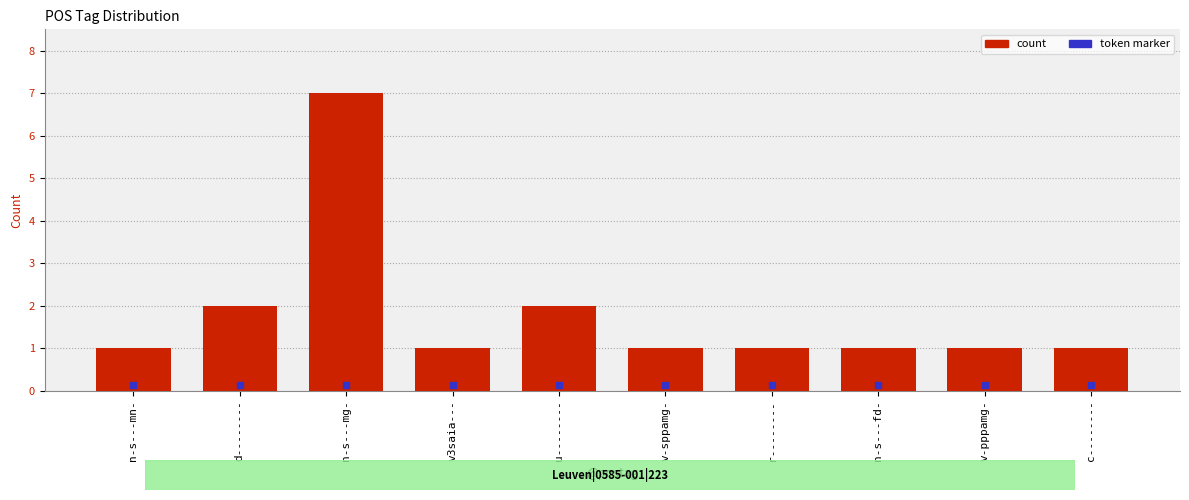

Approximately how many times larger is the value at n-s---mn- compared to n-s---fd-?

1.0